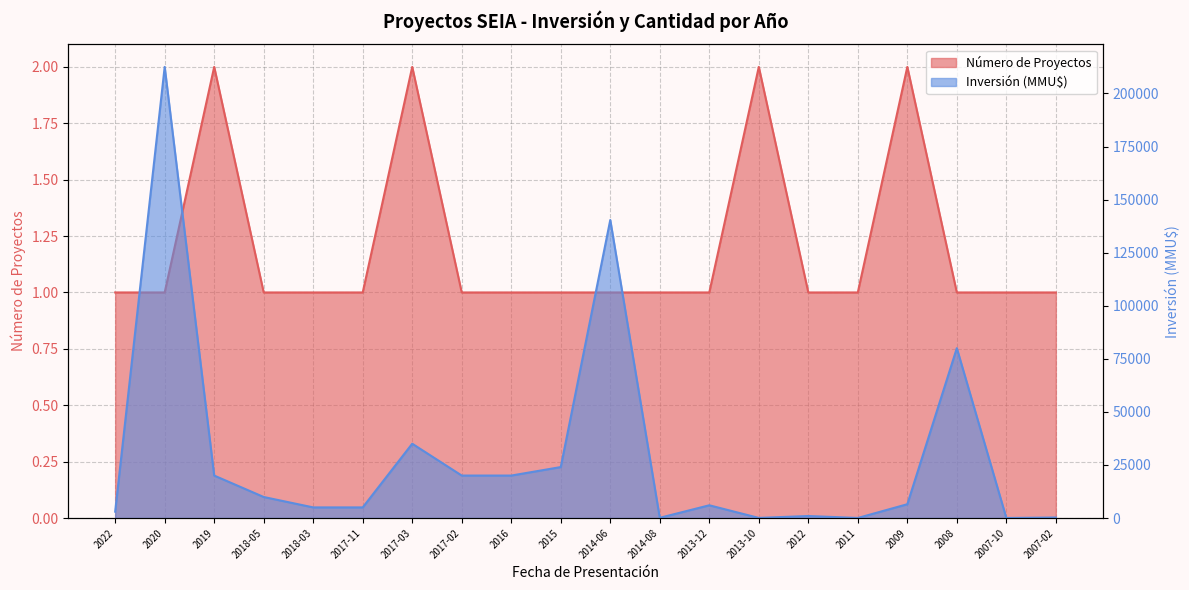

What is the difference between the maximum and second lowest values in the Número de Proyectos series?

1